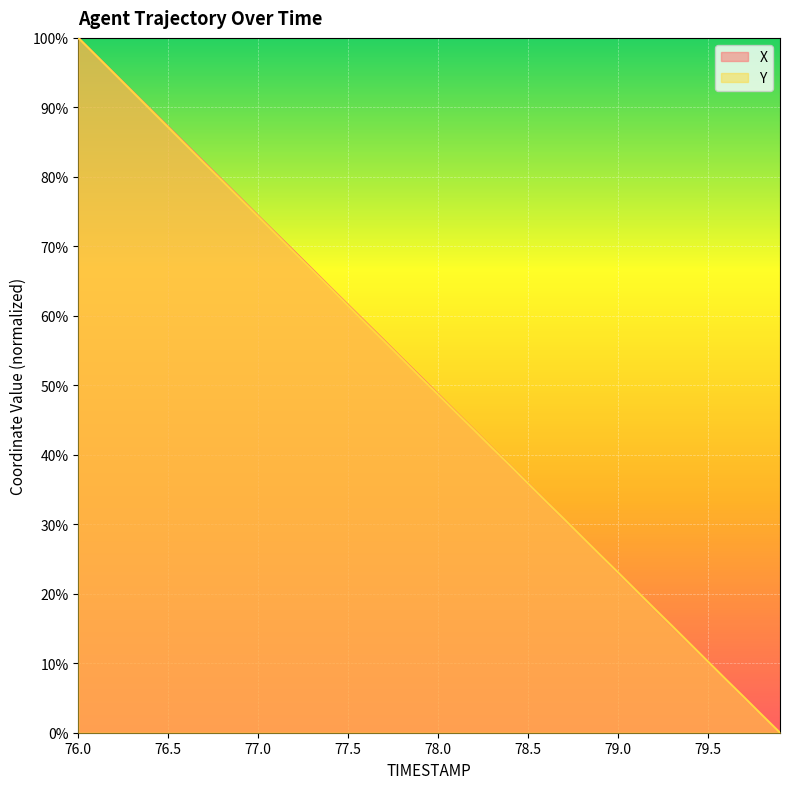

True or false: X has more than 0 points higher than both neighbors.

False